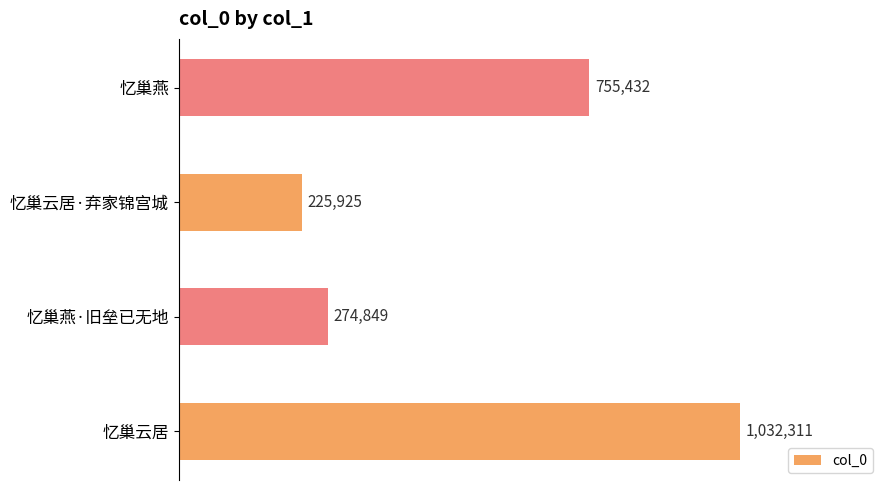

Are the bars horizontal?

Yes